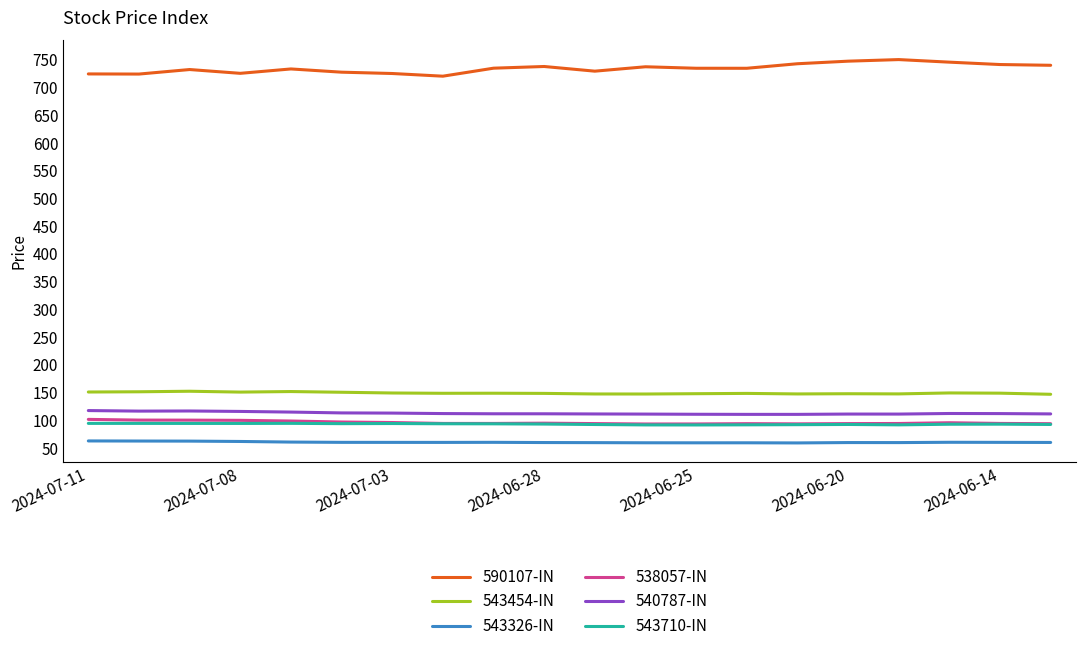

Which series has the largest total across all categories?

590107-IN